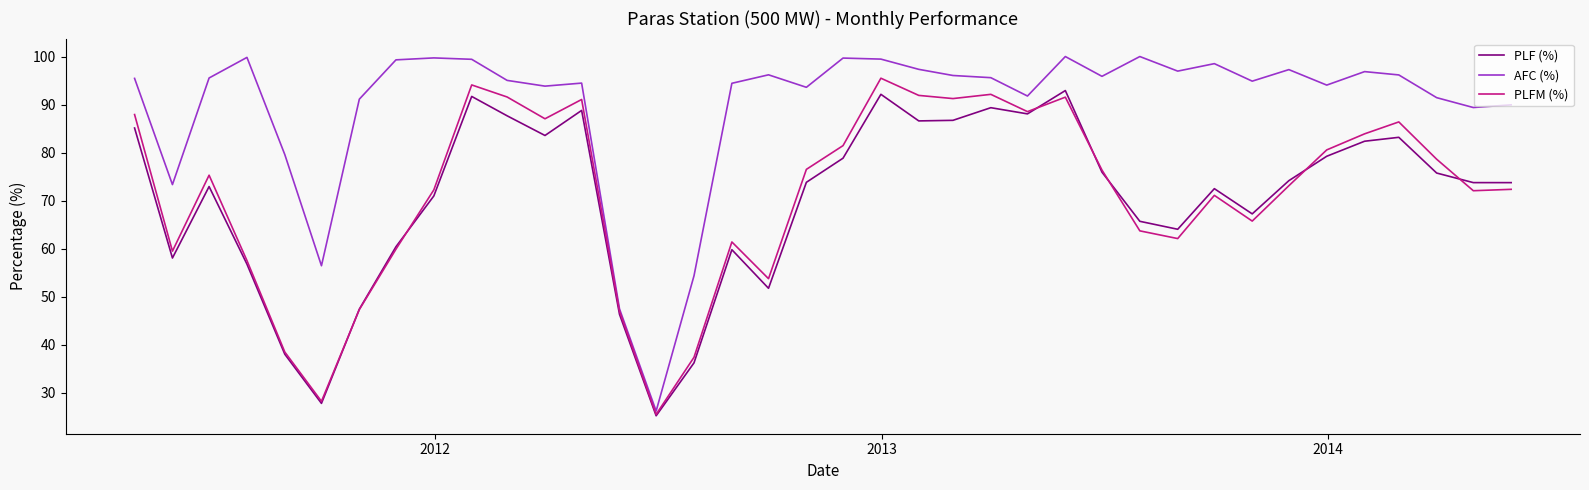

Which series has the largest range (max minus min)?

AFC (%)